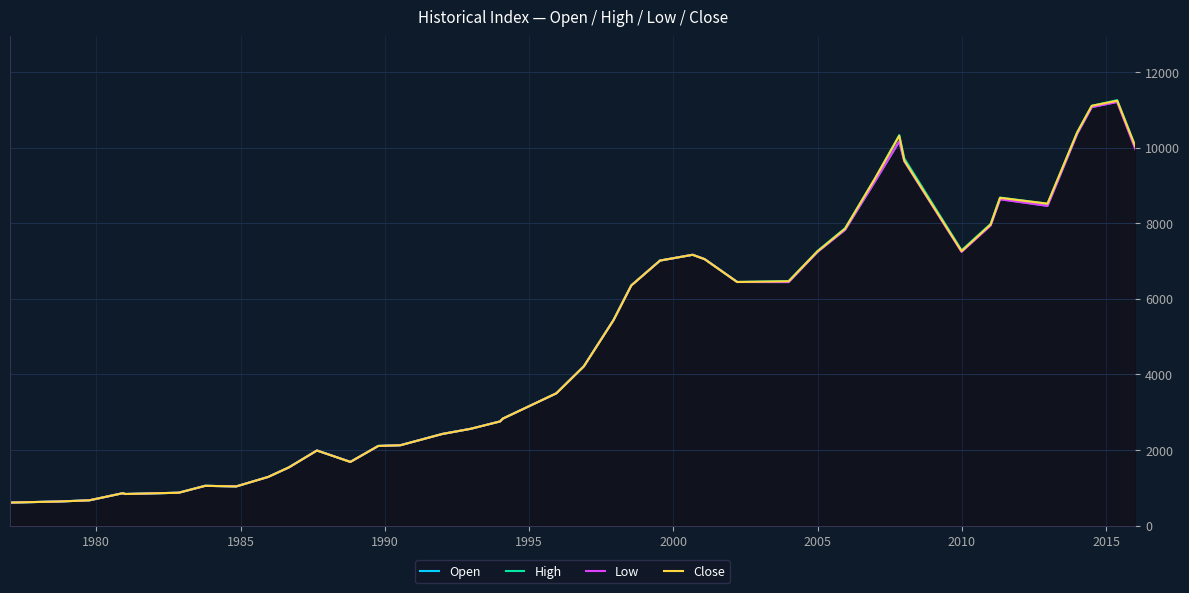

What is the highest value of the Open series?

11212.5